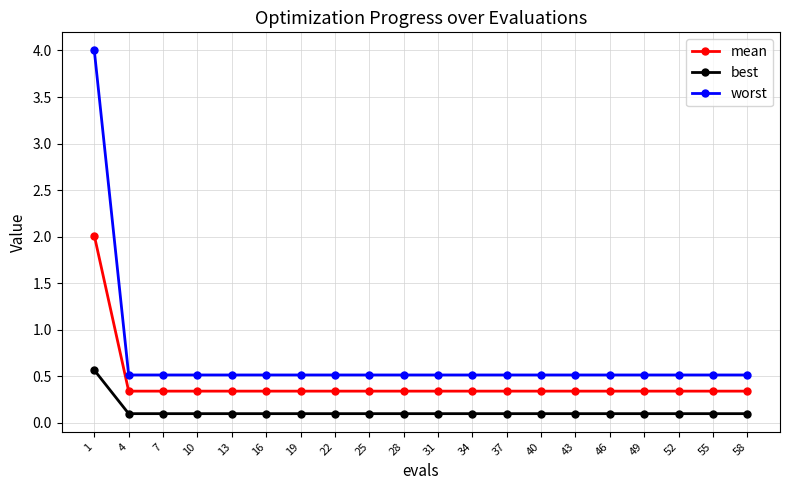

Rank the series by their maximum value, from highest to lowest.

worst, mean, best